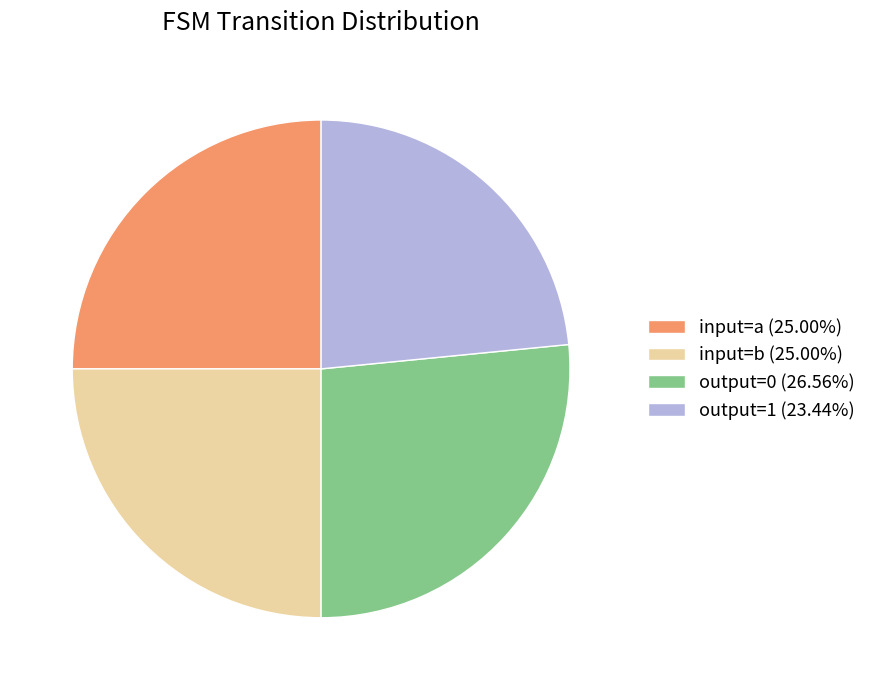

Approximately how many times larger is the value at output=0 (26.56%) compared to input=b (25.00%)?

1.1